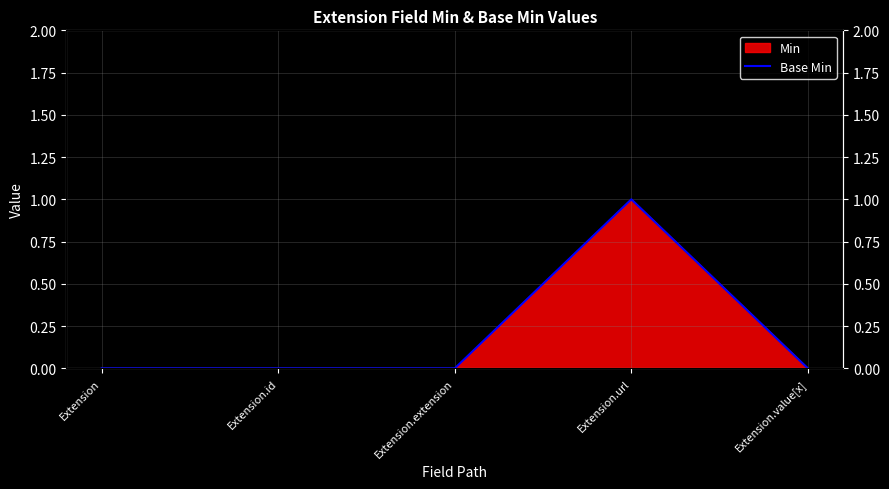

The chart shows a value of 0 at Extension.id. True or false?

False